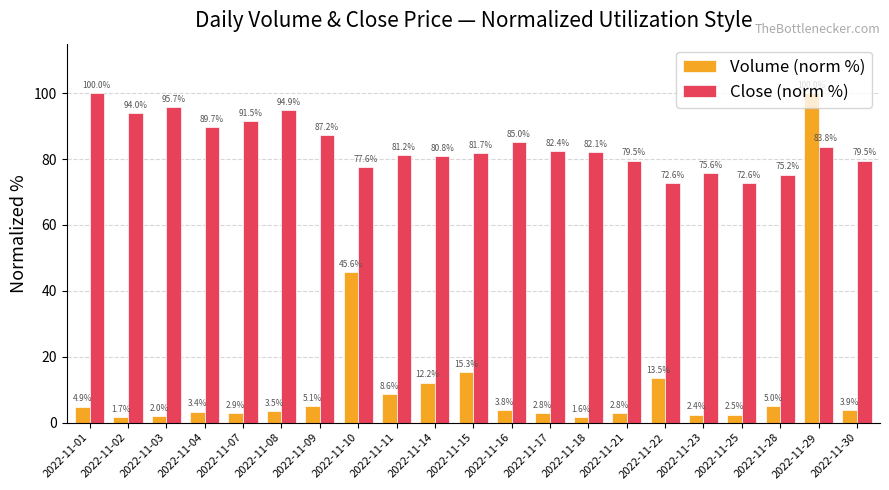

At which label is Volume (norm %) closest to 50?

2022-11-10